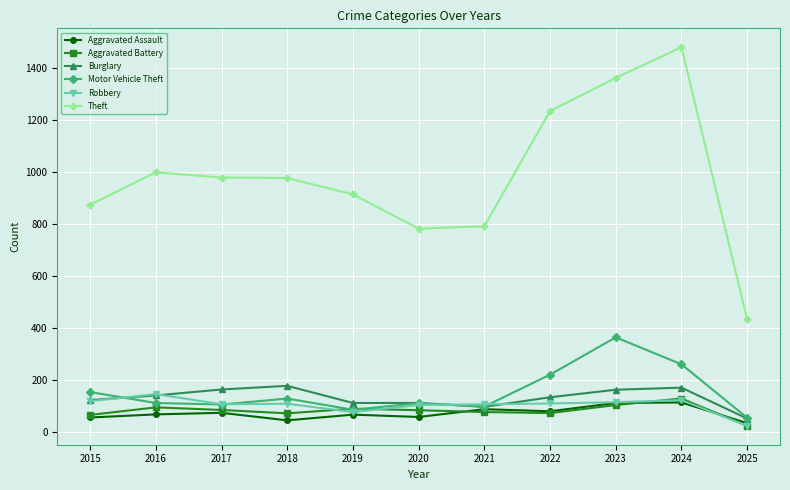

How many lines are shown in the chart?

6